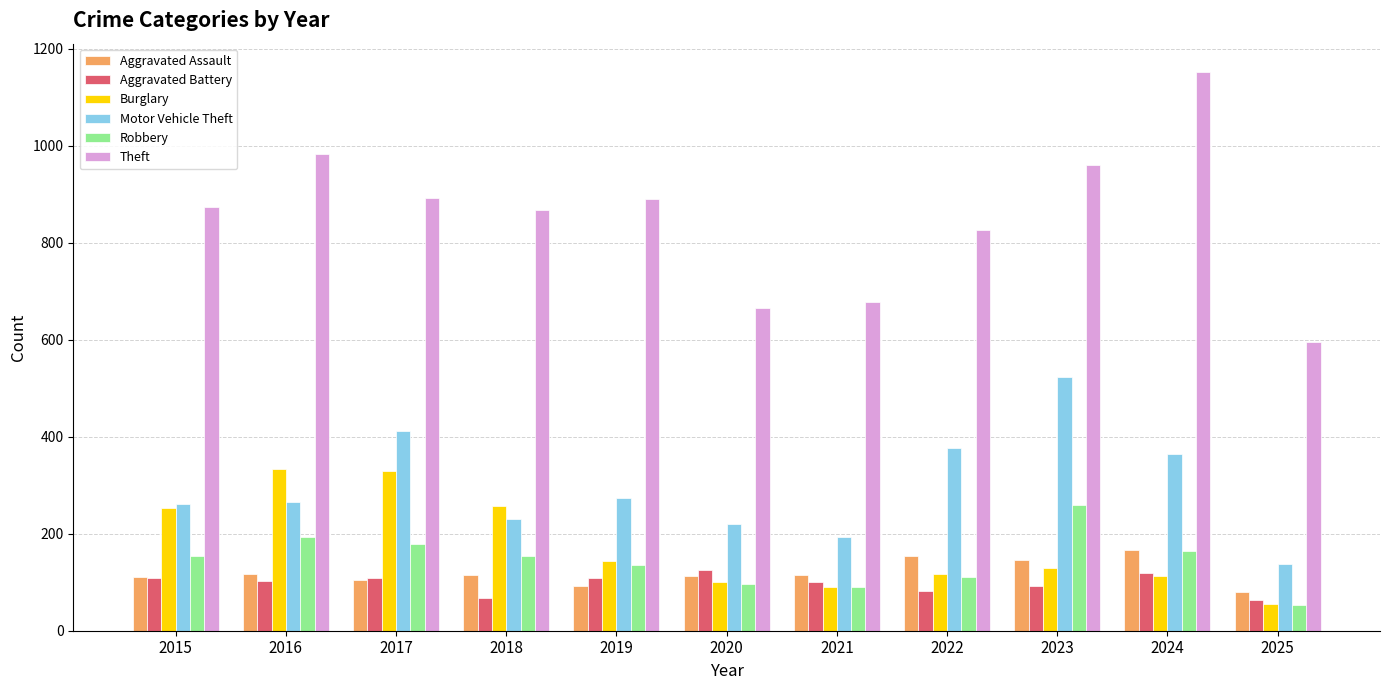

What is the value of the Motor Vehicle Theft bar at the 10th from the left?

365